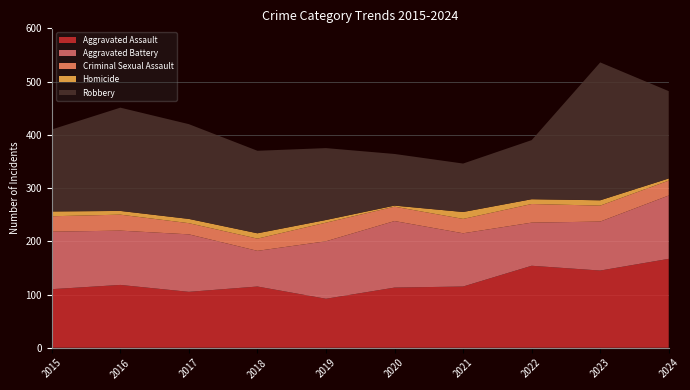

Reading left to right, transcribe all the data shown in this chart.

Aggravated Assault: 110	118	105	115	92	113	115	154	145	167
Aggravated Battery: 108	102	108	67	108	125	100	81	92	119
Criminal Sexual Assault: 29	30	21	23	35	27	27	35	30	28
Homicide: 9	7	8	10	5	2	13	9	10	4
Robbery: 154	194	178	155	135	97	91	111	259	164